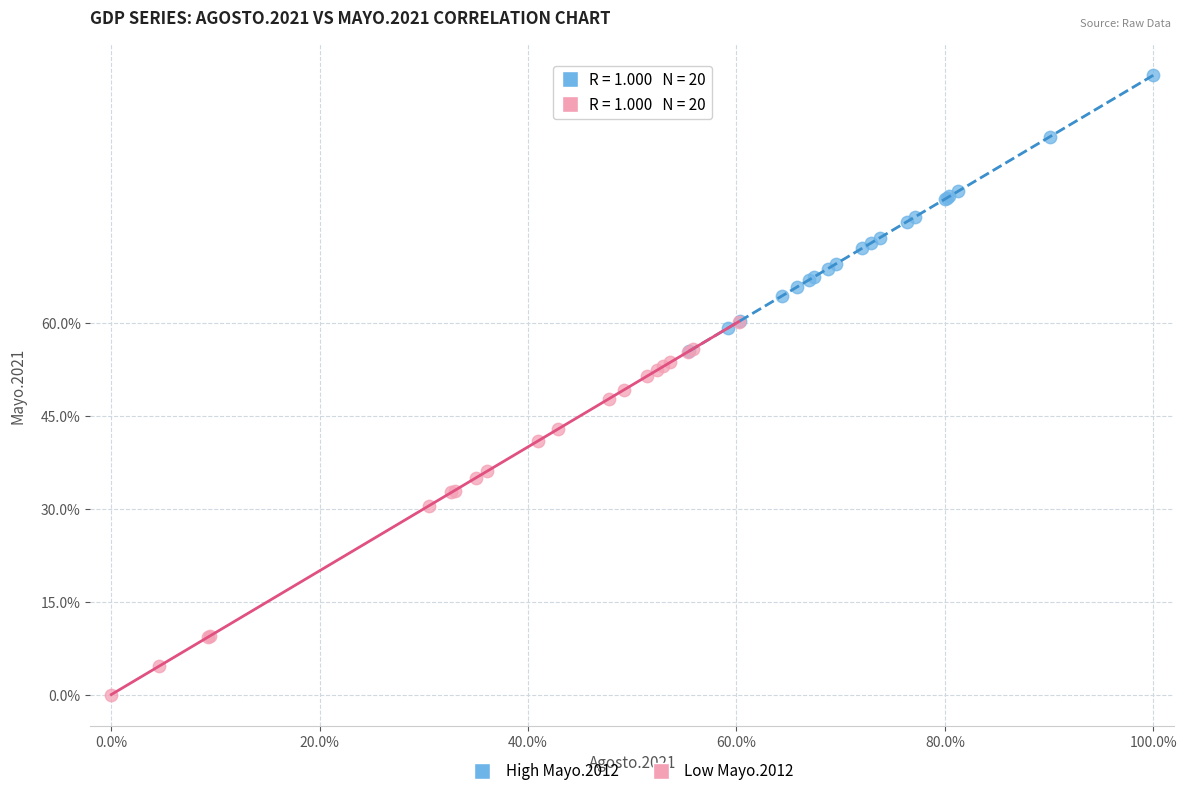

What are all the series names shown in the legend?

High Mayo.2012, Low Mayo.2012